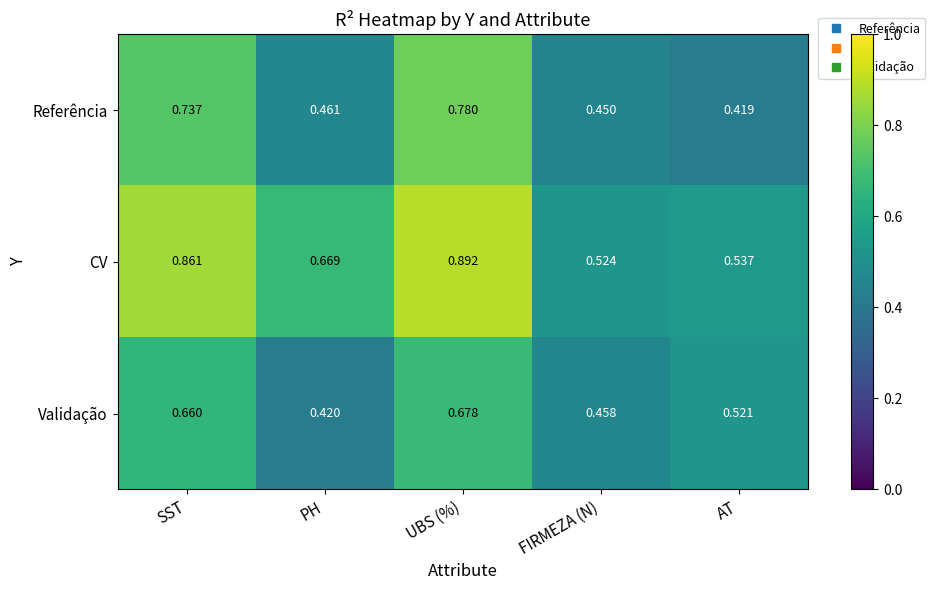

At which category is the sum across all series the highest?

UBS (%)